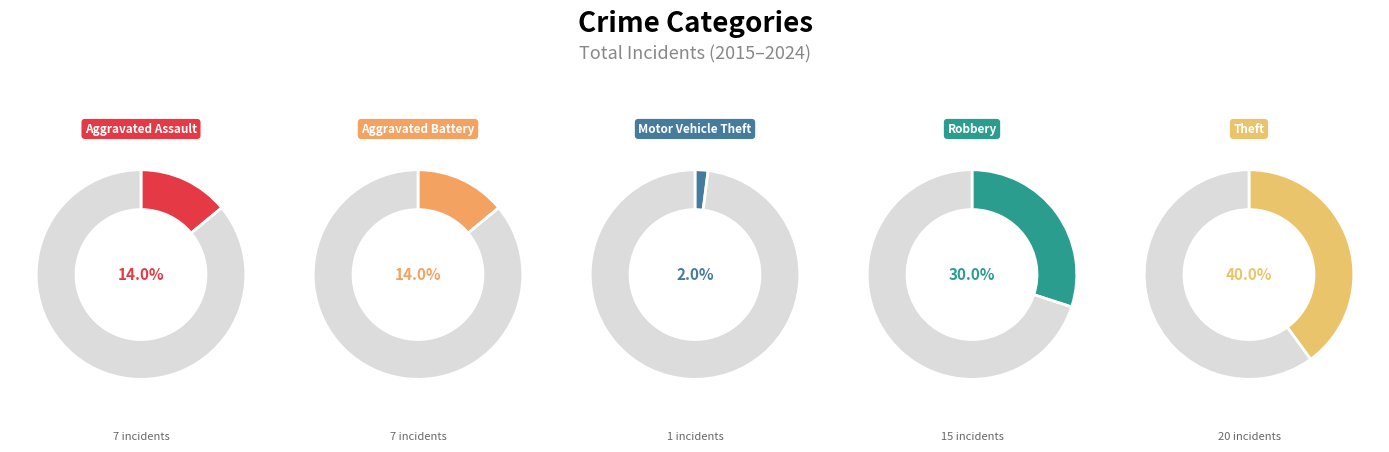

What percentage do Motor Vehicle Theft and Aggravated Battery together represent?

16.0%